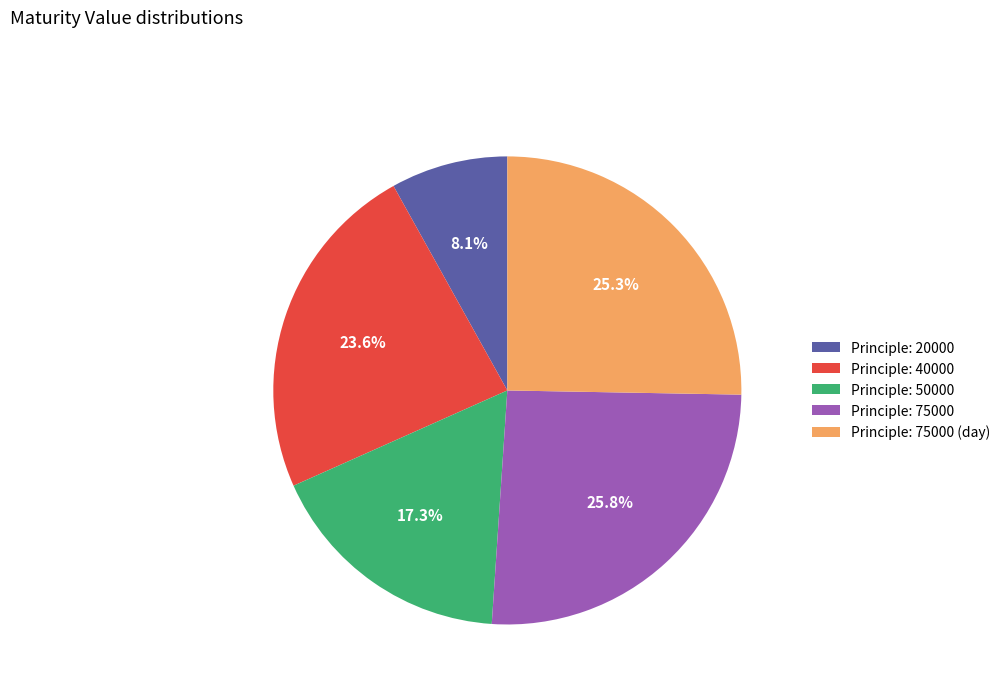

Is there any slice that represents more than half of the pie?

No